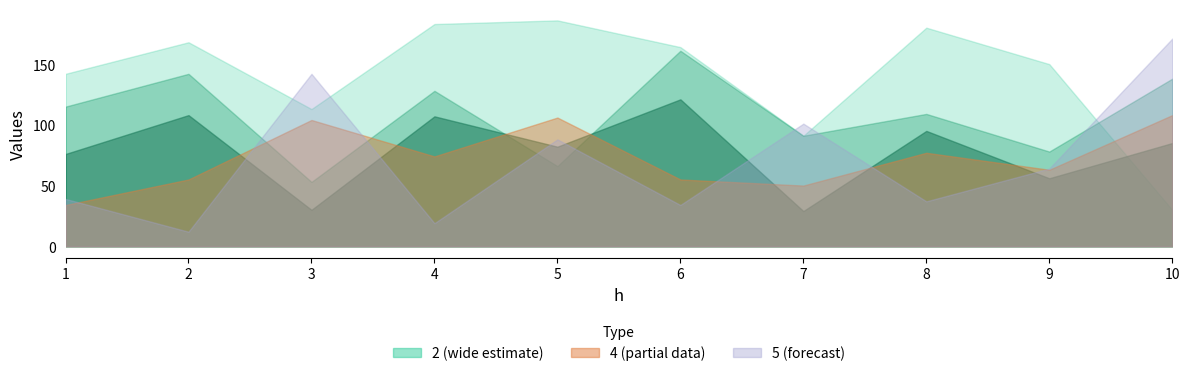

Which label corresponds to the largest value in the chart?

5